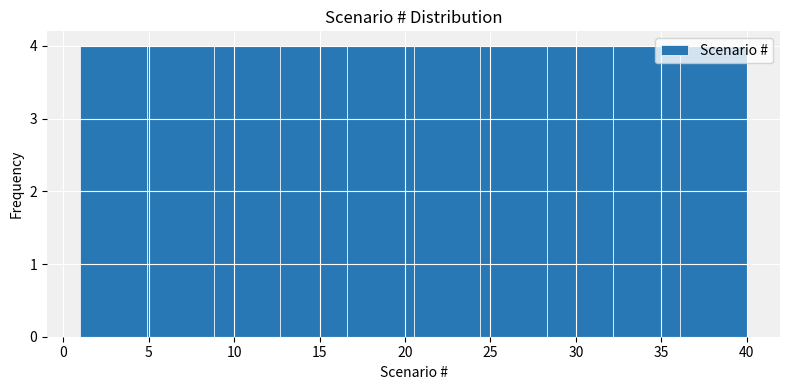

Reading left to right, transcribe this chart: for each bar, give the range it covers on the x-axis and its height. Neither the bar edges nor the heights are printed on the chart, so give them approximately, as read against the axes.

1.0 to 4.9: 4
4.9 to 8.8: 4
8.8 to 12.7: 4
12.7 to 16.6: 4
16.6 to 20.5: 4
20.5 to 24.4: 4
24.4 to 28.3: 4
28.3 to 32.2: 4
32.2 to 36.1: 4
36.1 to 40.0: 4